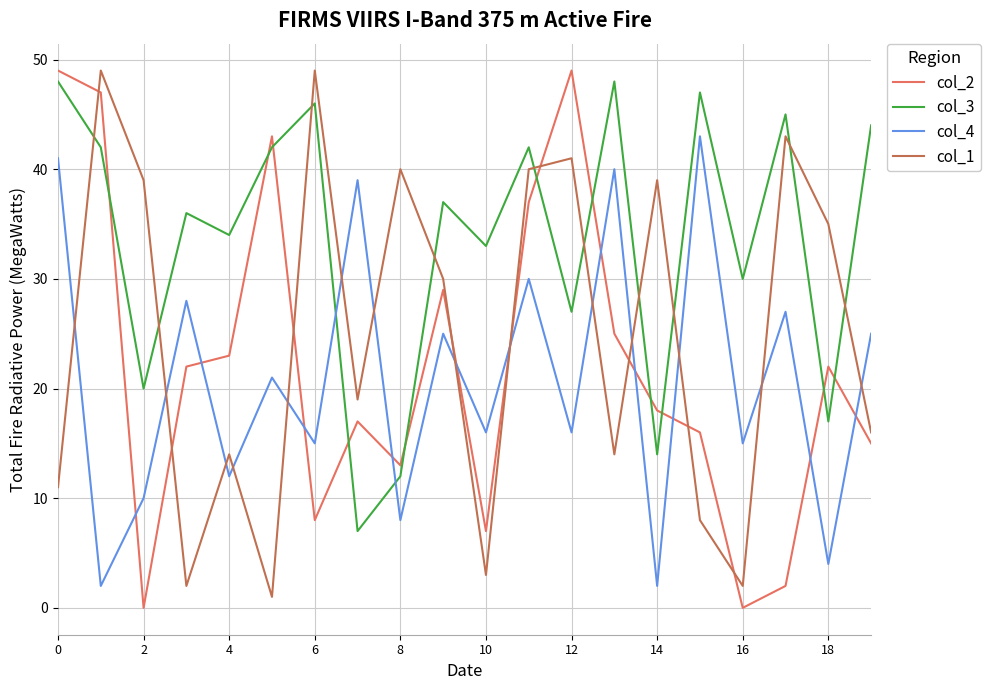

Which series has the largest total across all categories?

col_3